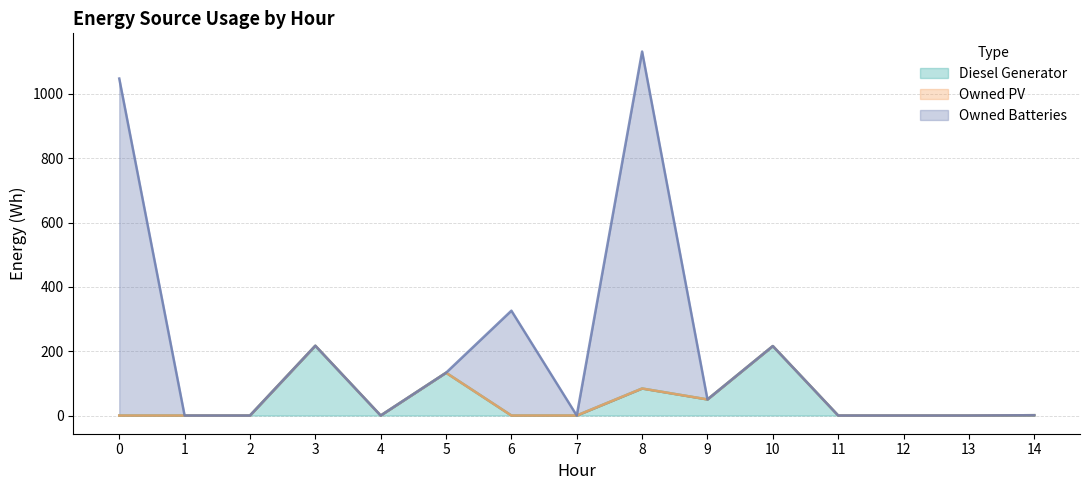

What is the maximum value for Diesel Generator?

217